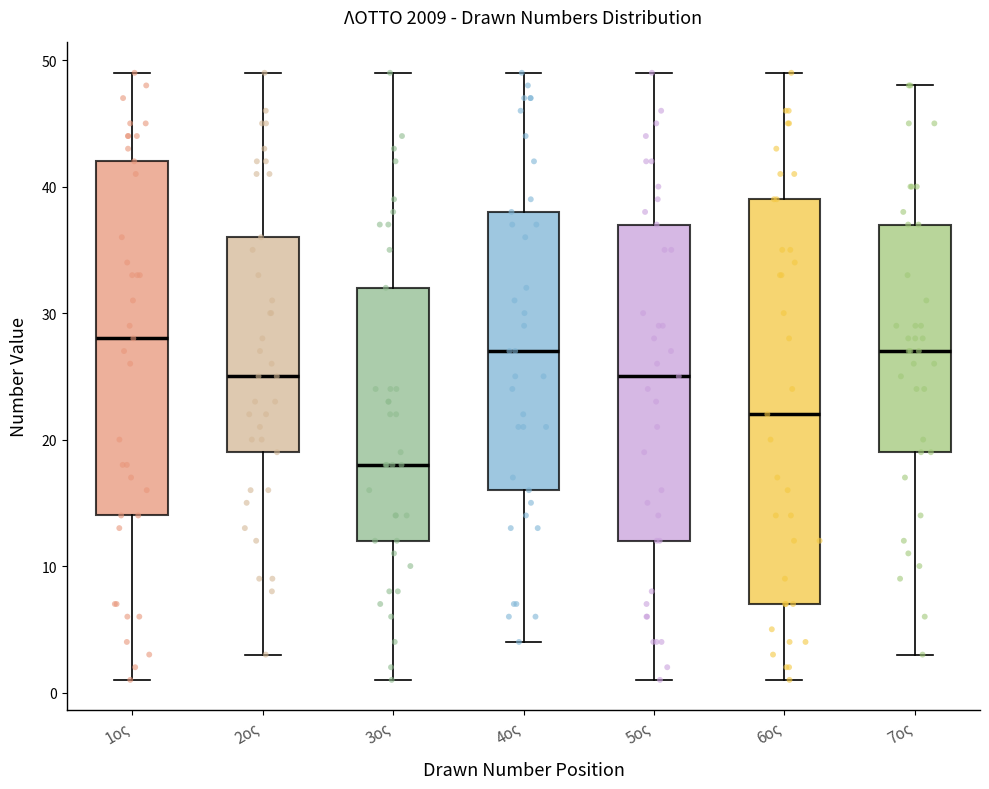

Reading left to right, read every box against the y-axis: the position of its median line, the range the box covers, and the ends of its whiskers. The values are not printed on the chart, so give them approximately, as read against the axis.

1ος: median 28, box 14 to 42, whiskers 1 to 49
2ος: median 25, box 19 to 36, whiskers 3 to 49
3ος: median 18, box 12 to 32, whiskers 1 to 49
4ος: median 27, box 16 to 38, whiskers 4 to 49
5ος: median 25, box 12 to 37, whiskers 1 to 49
6ος: median 22, box 7 to 39, whiskers 1 to 49
7ος: median 27, box 19 to 37, whiskers 3 to 48